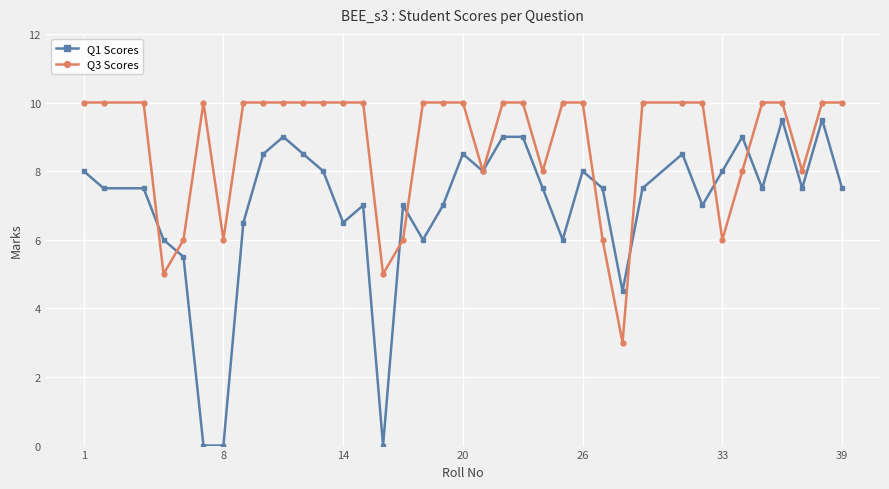

What is the value of the Q1 Scores point at the 11th from the left?

8.5